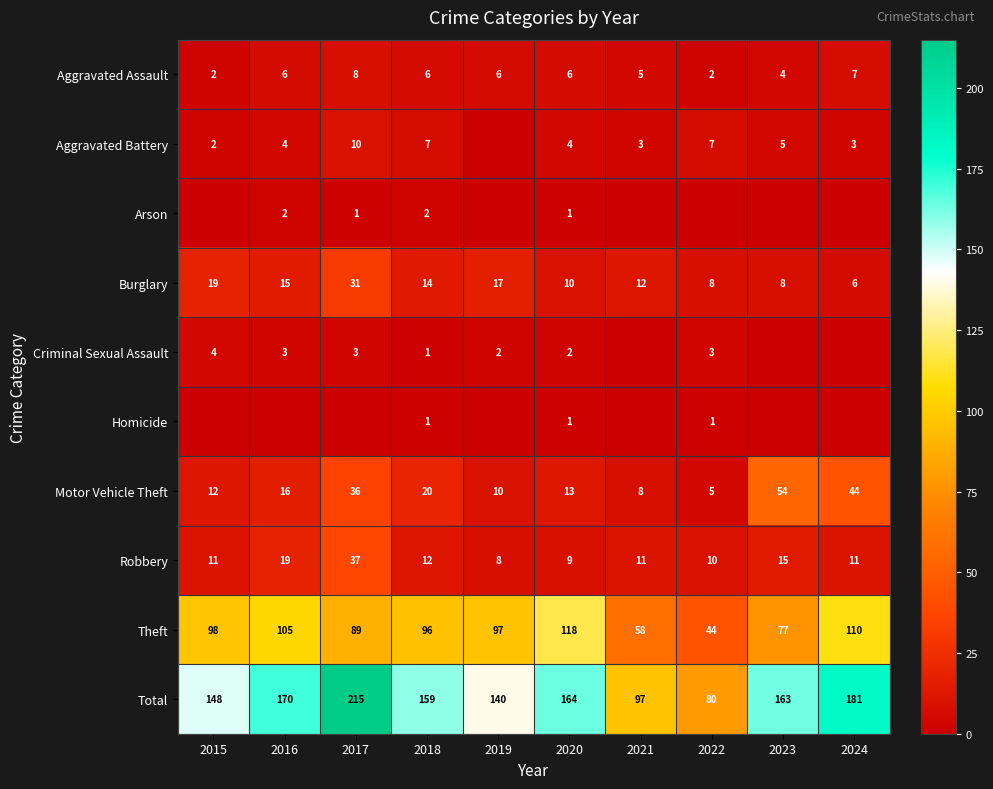

Count the number of categories in the chart.

10